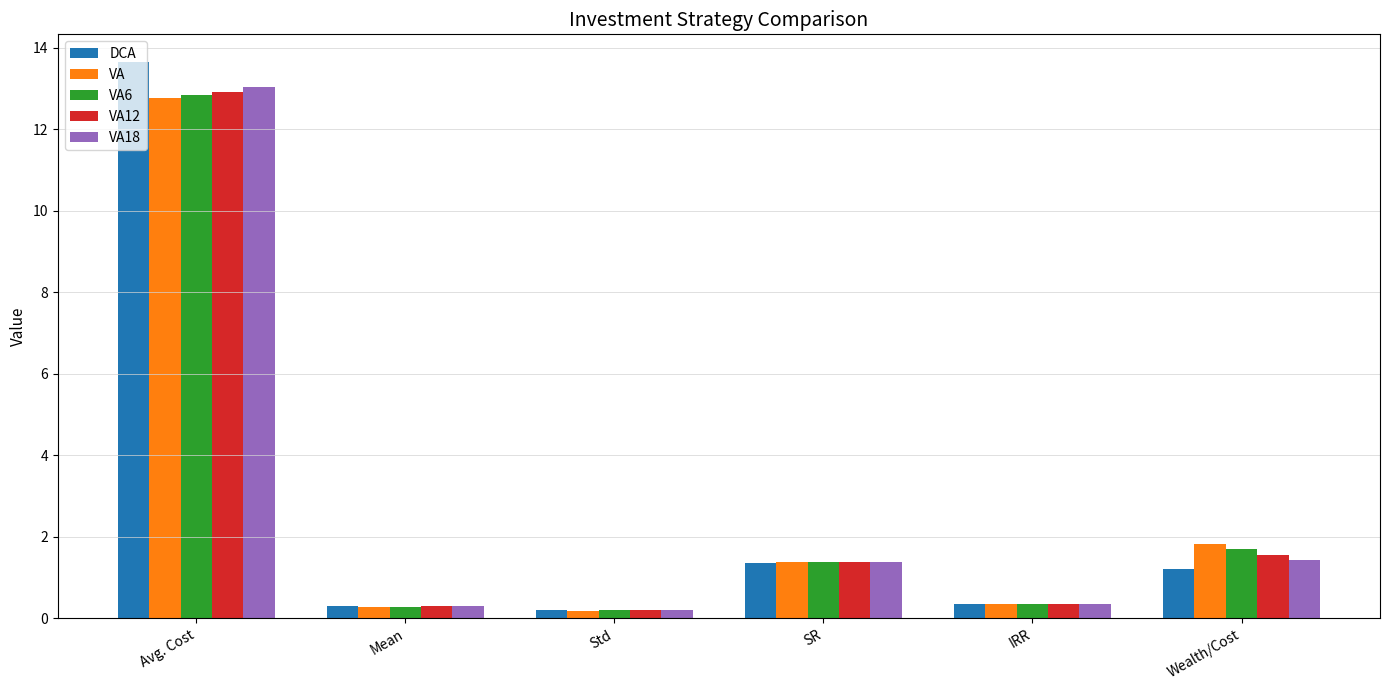

What is the difference between the second highest and second lowest values in the VA series?

1.5